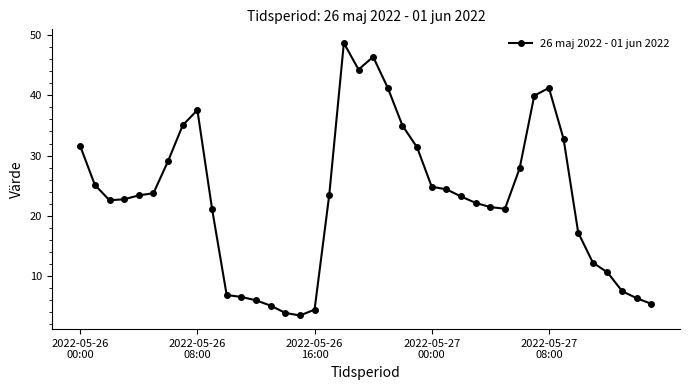

What is the value of the 33rd point from the left?

41.2